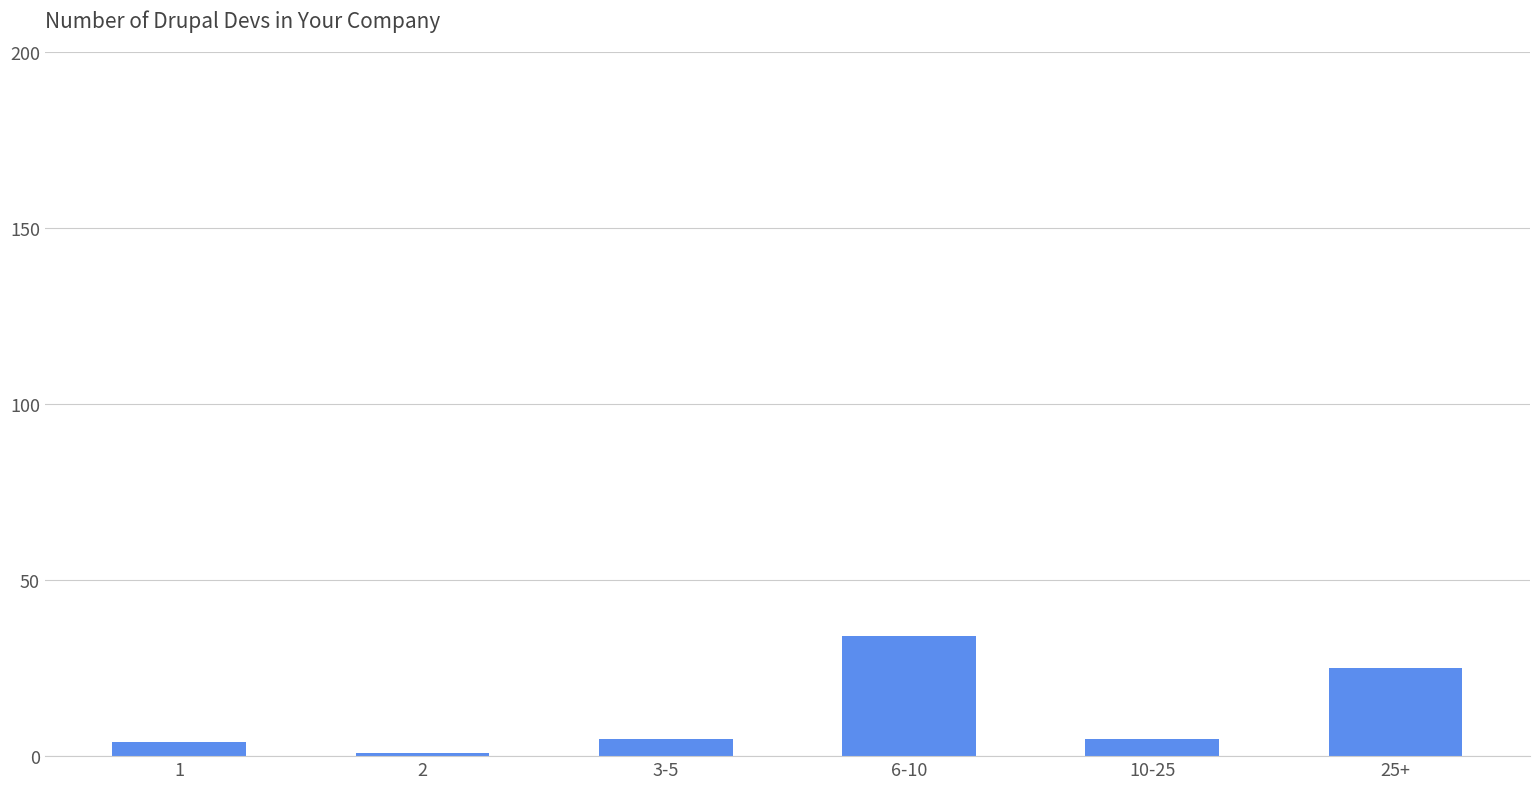

Count the number of categories in the chart.

6